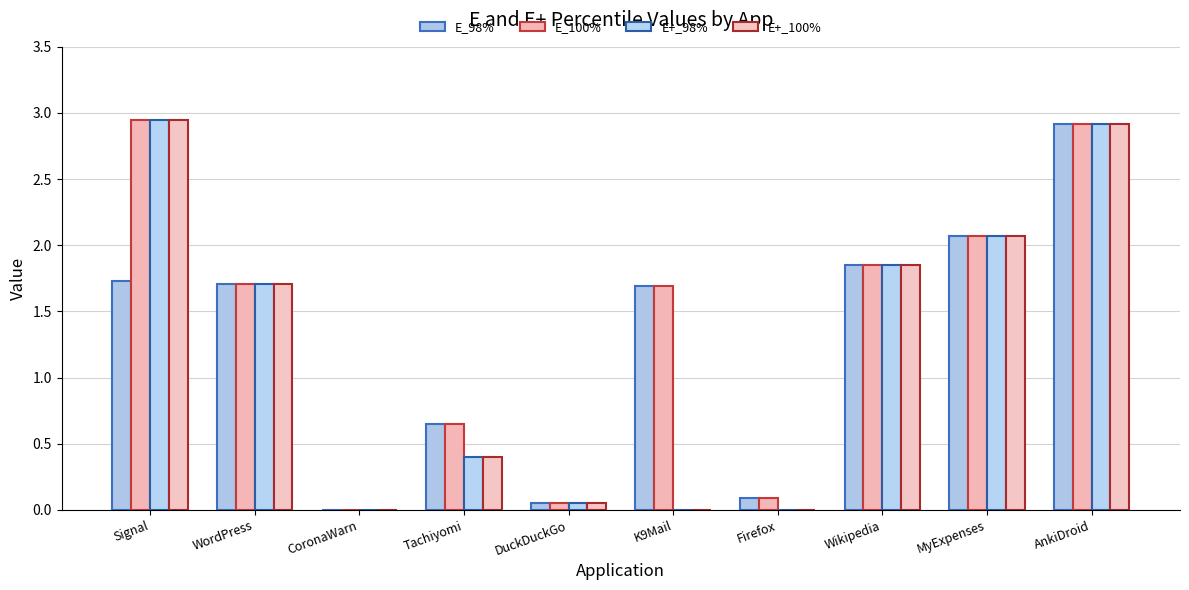

At how many categories does at least one series exceed 1?

6